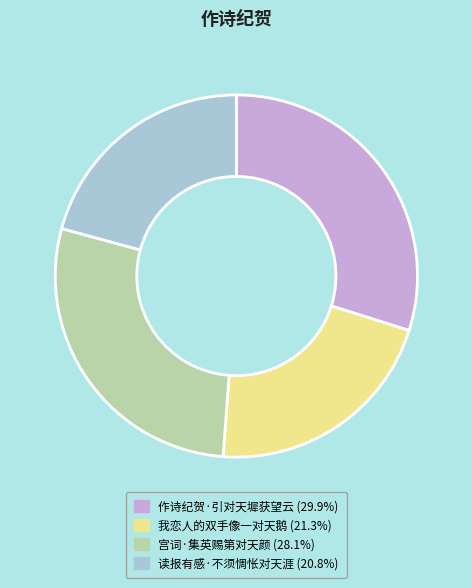

How many segments does this pie chart have?

4